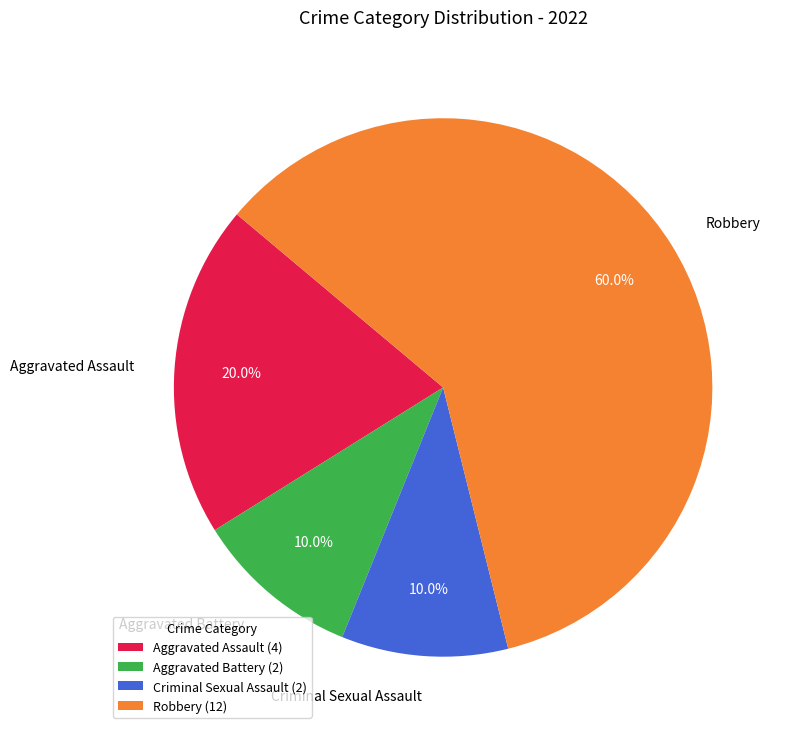

Approximately how many times larger is the value at Robbery compared to Aggravated Battery?

6.0